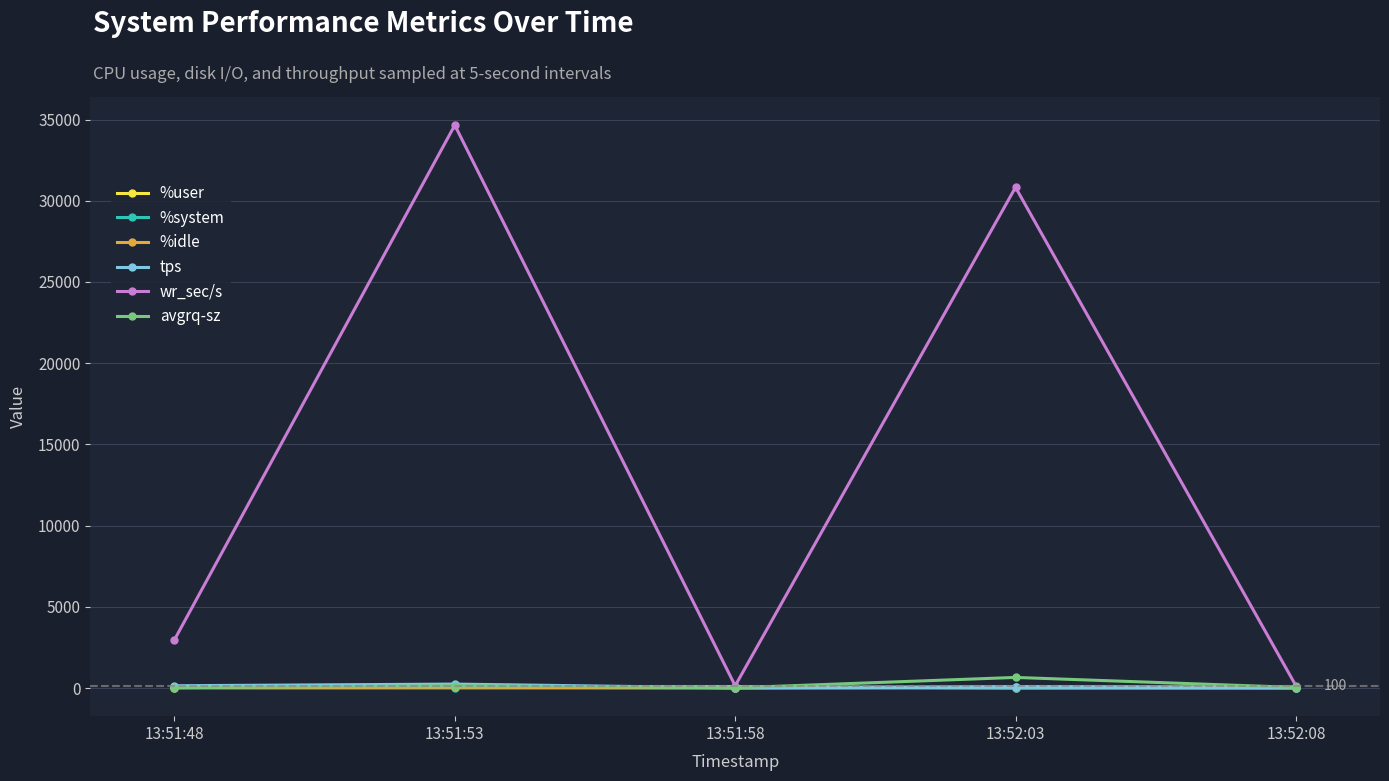

At which label does %user first exceed 45?

13:51:48